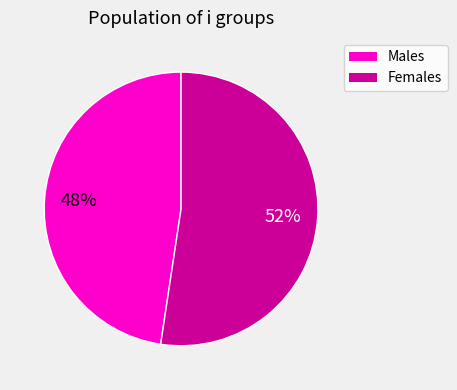

Does any single category account for the majority?

Yes